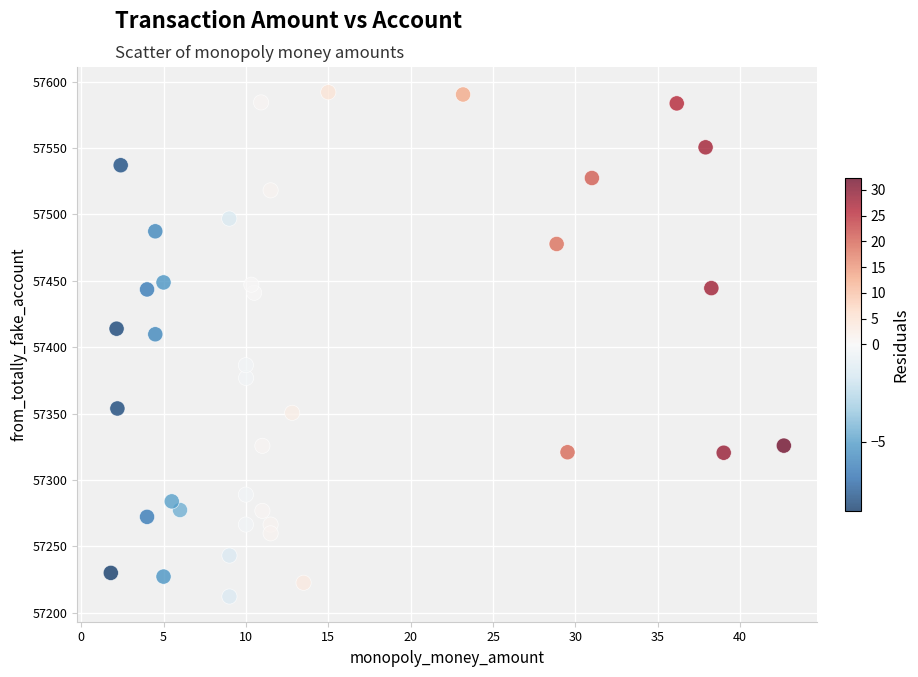

What Y value in the scatter plot is closest to 57402?

57409.7